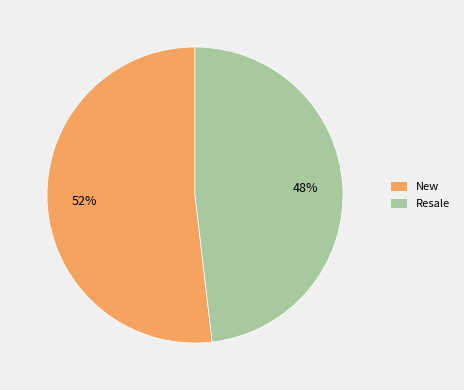

To the nearest percent, what is the difference between the Resale and New slice percentages?

4%